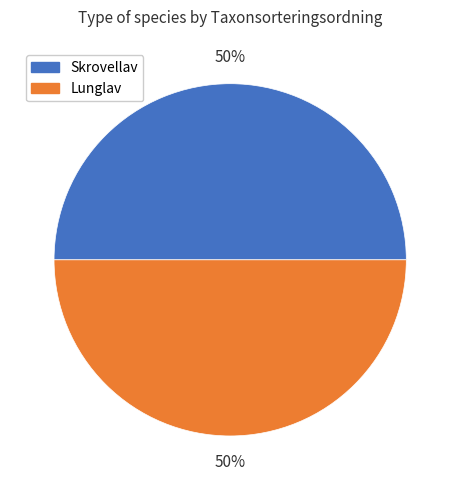

To the nearest percent, what portion does Skrovellav represent?

50%